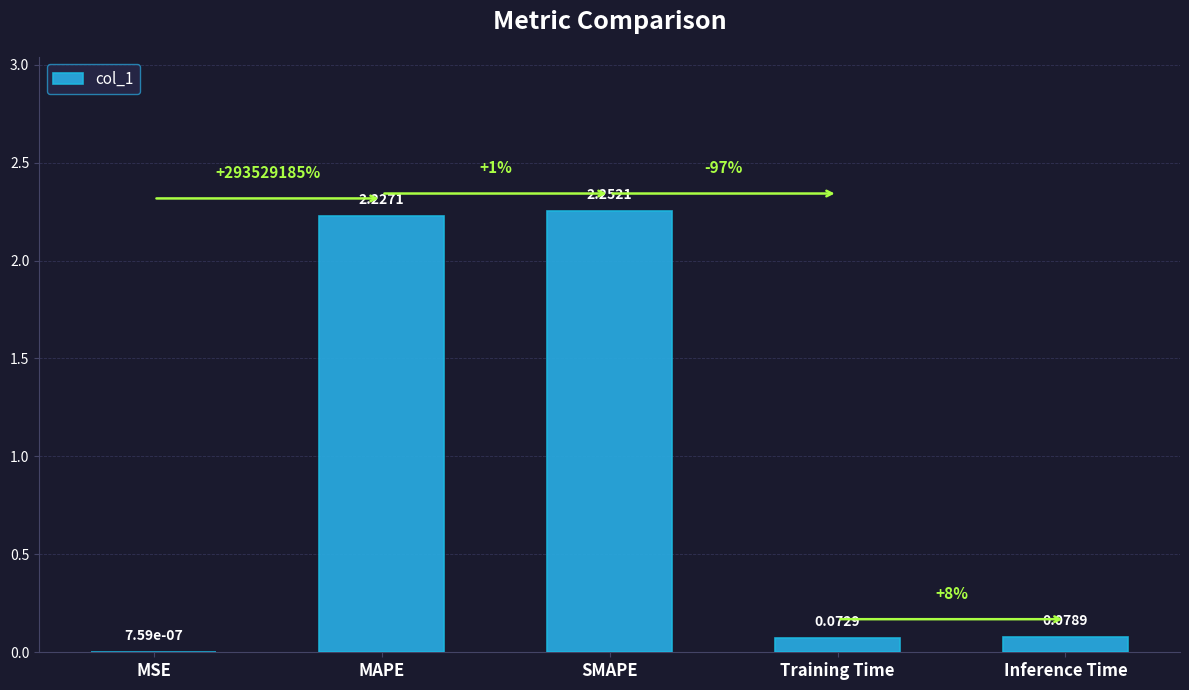

Which label corresponds to the largest value in the chart?

SMAPE